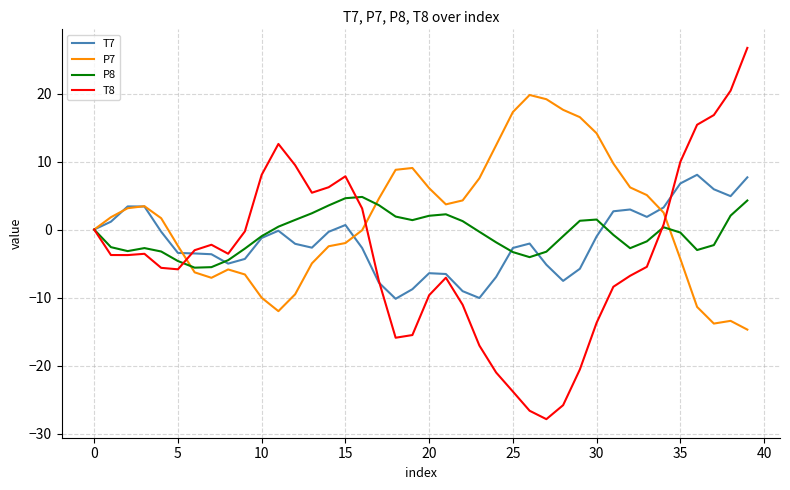

Rank the series by their maximum value, from lowest to highest.

P8, T7, P7, T8